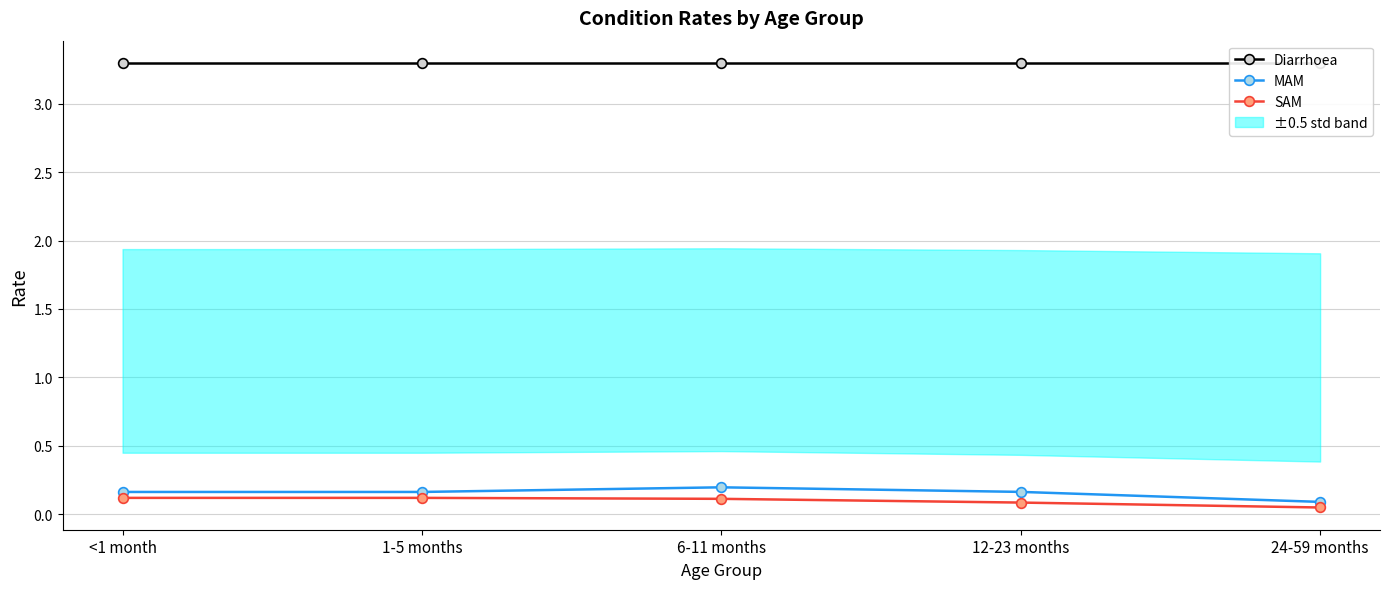

At which category is the sum across all series the highest?

6-11 months